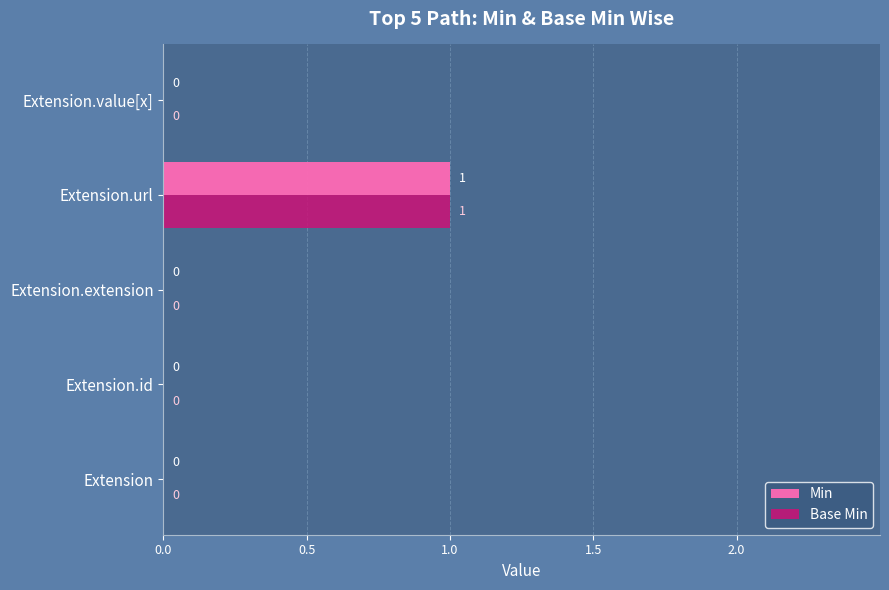

At which label does Base Min reach its peak?

Extension.url